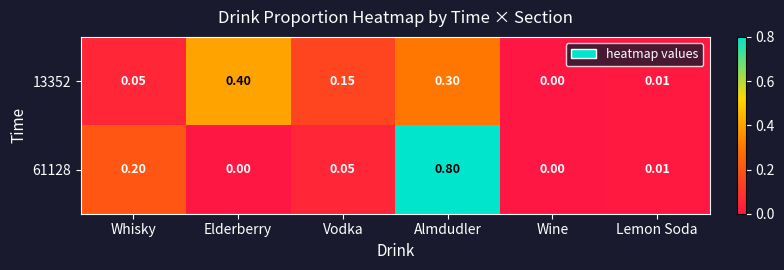

What is the maximum value shown in the chart?

0.8